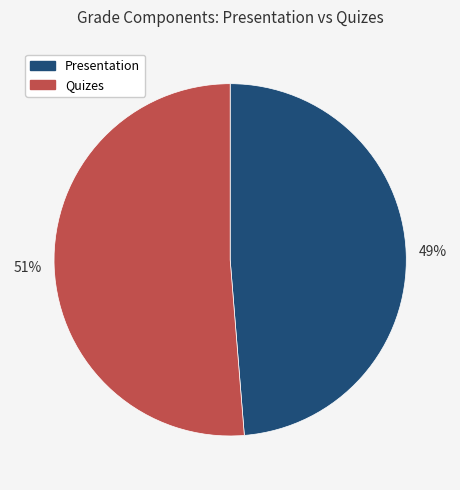

Which slice is the smallest?

Presentation